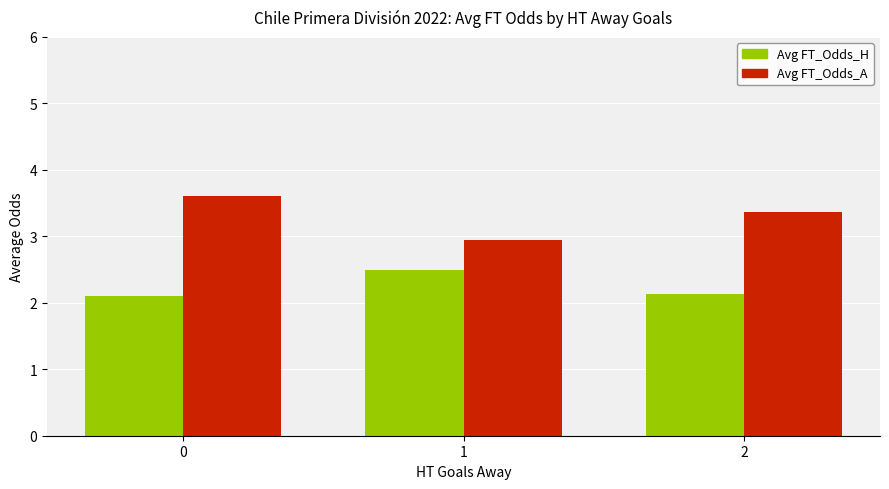

List the series in order of their overall mean, lowest first.

Avg FT_Odds_H, Avg FT_Odds_A